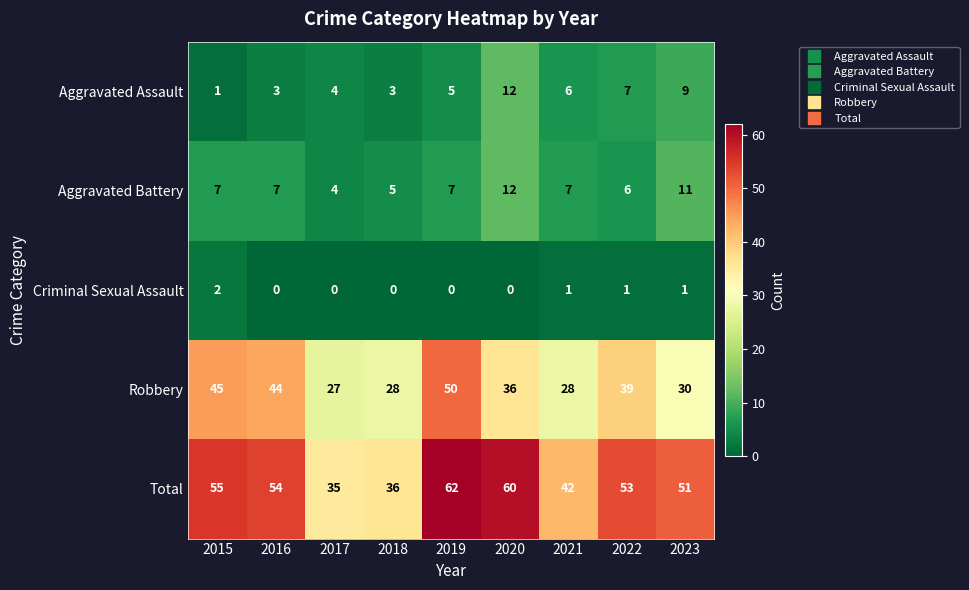

What is the maximum value shown in the chart?

62